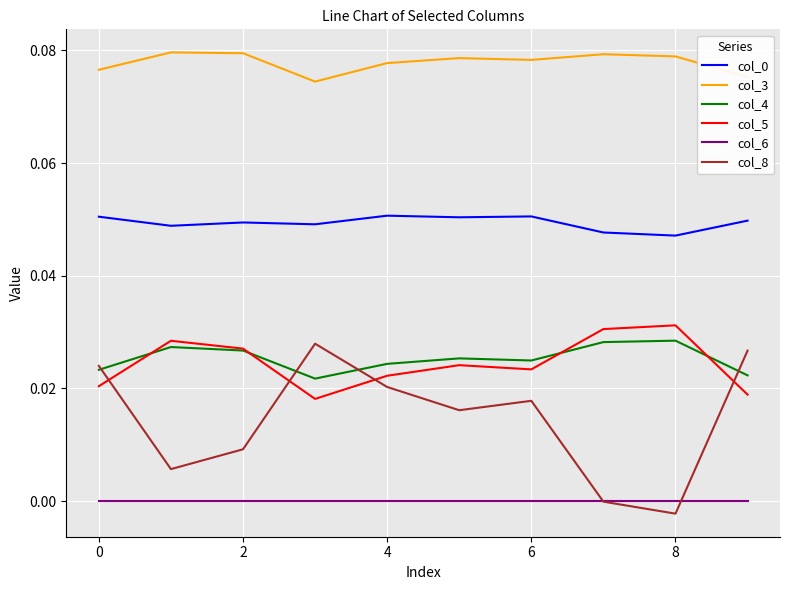

True or false: col_3 and col_8 intersect in this chart.

False